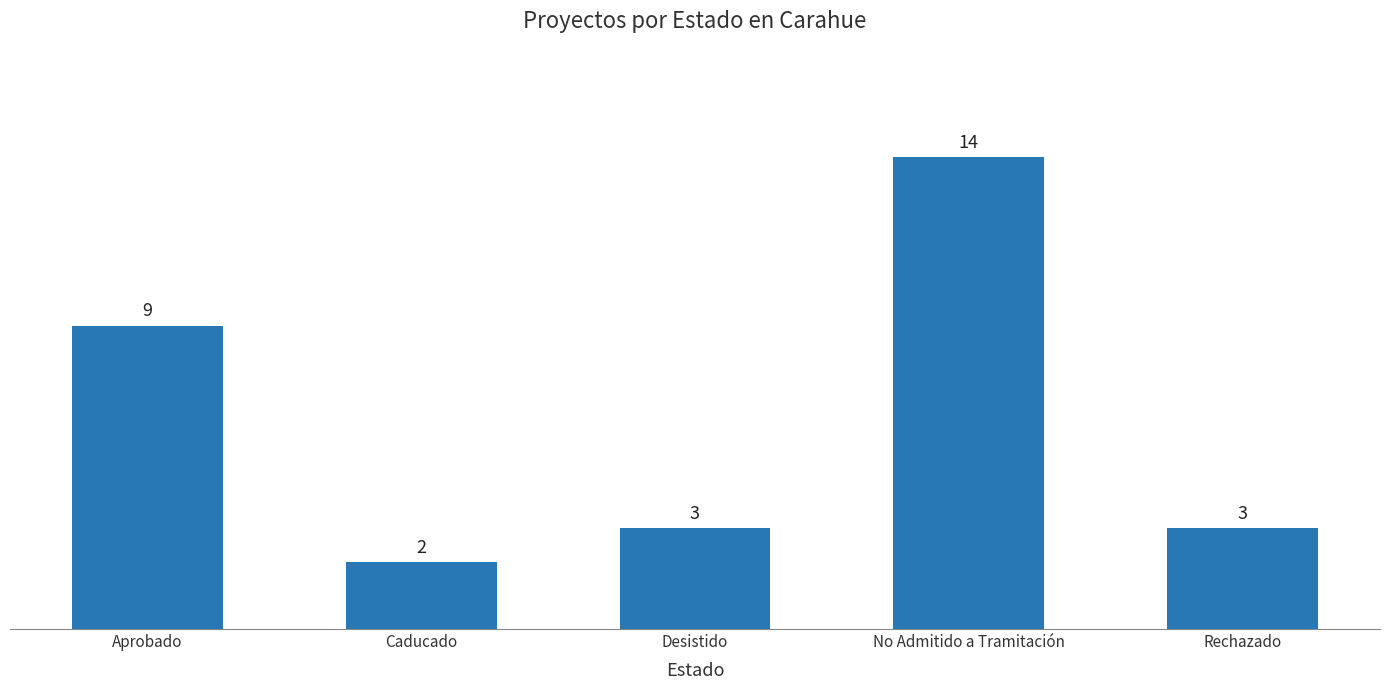

Reading left to right, list all the values displayed in this chart.

9	2	3	14	3